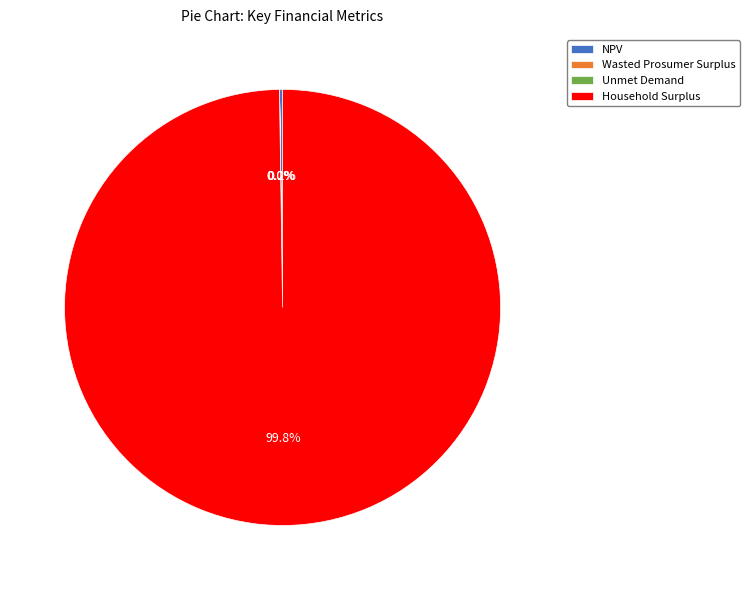

What is the largest slice in the pie chart?

Household Surplus